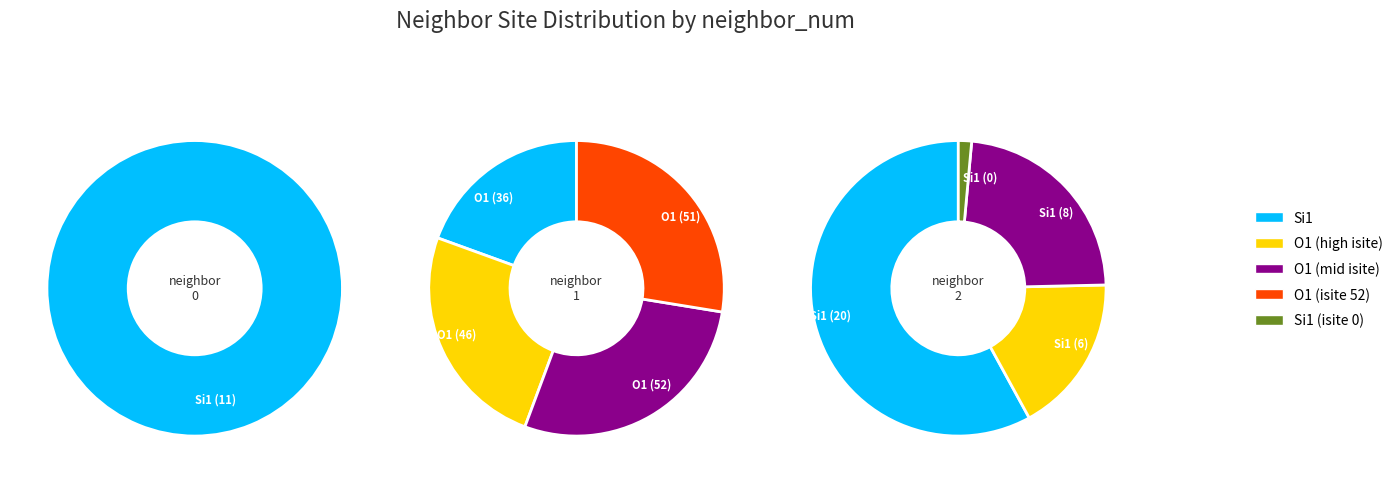

To the nearest percent, what is the average slice percentage?

11%